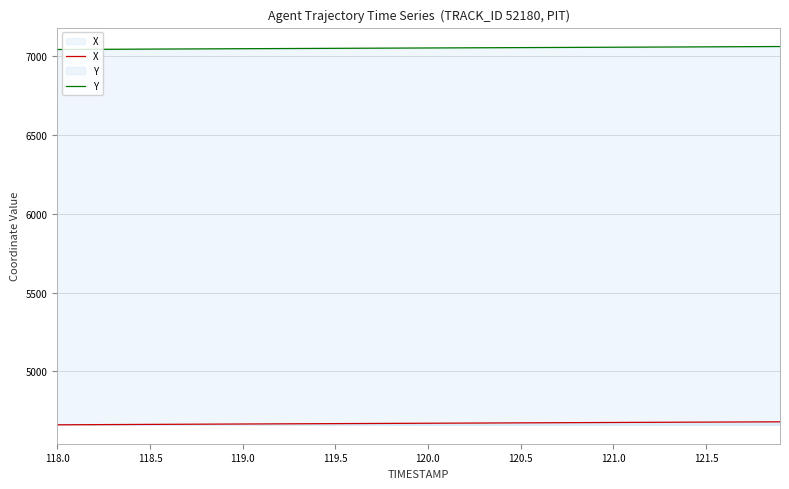

List the series in order of their overall mean, highest first.

Y, X